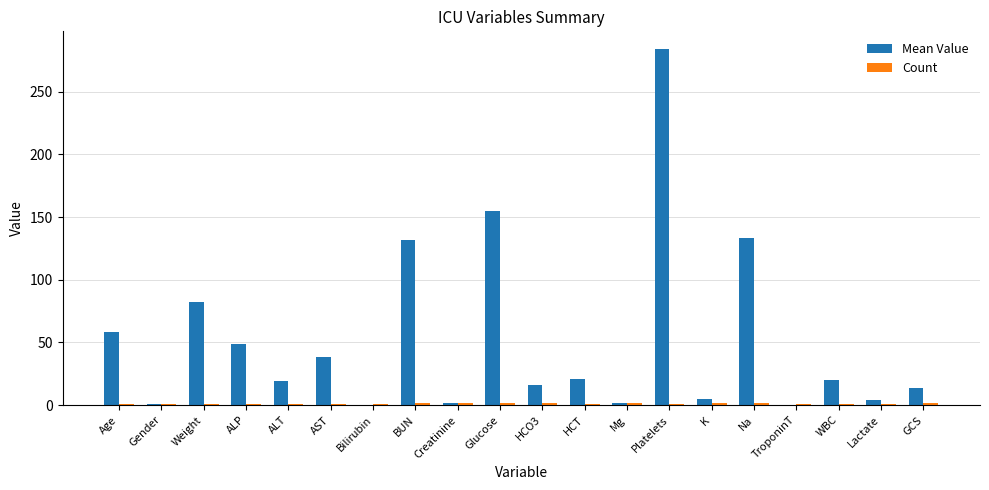

Which label corresponds to the largest value in the chart?

Platelets